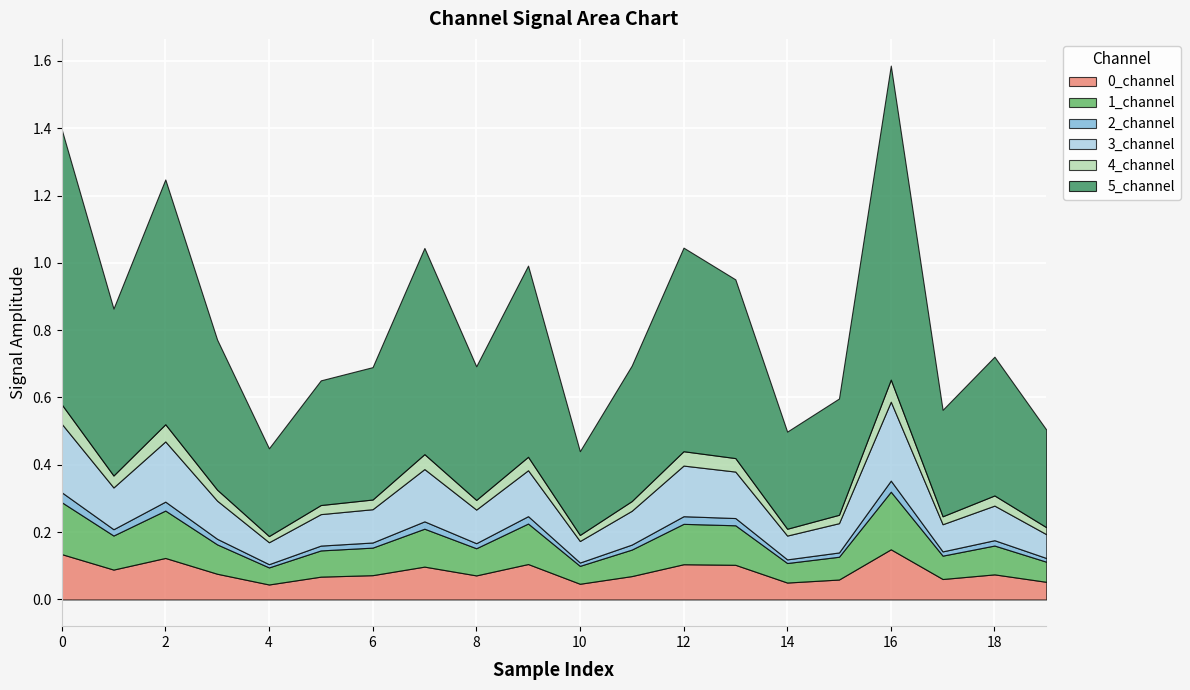

Which category has the highest value across all series?

16